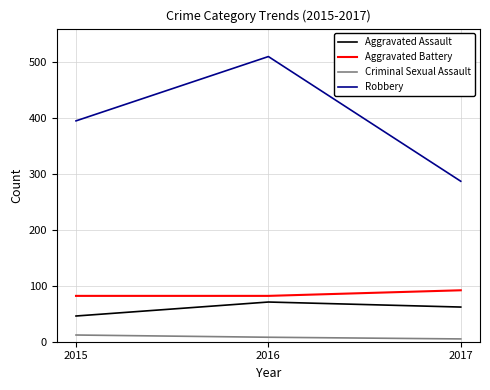

Where is Aggravated Assault nearest to the value 58?

2017